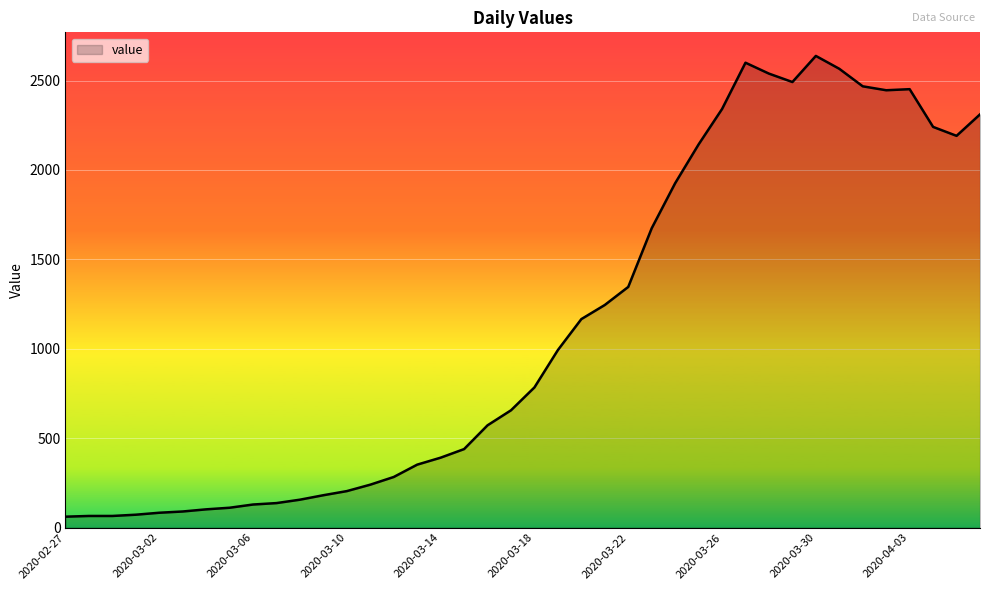

How many series are shown in this chart?

1